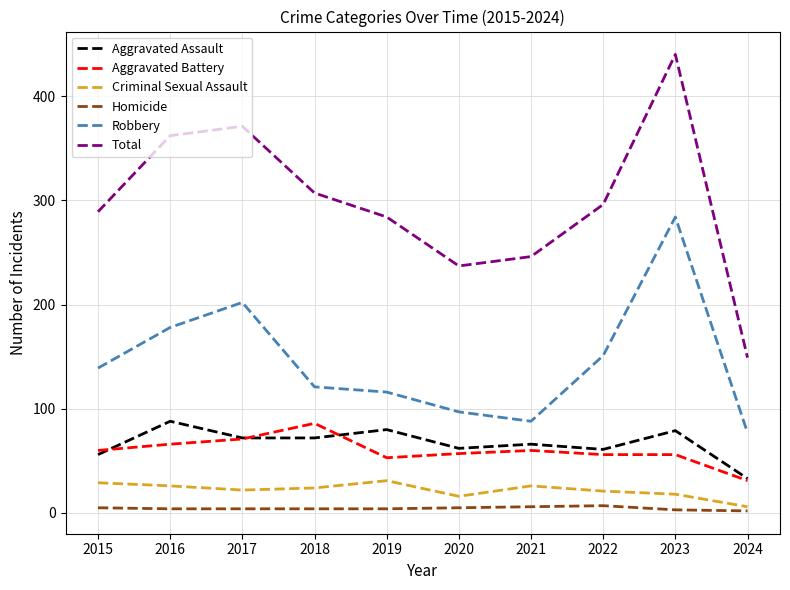

The Total series shows 129 at 2017. True or false?

False